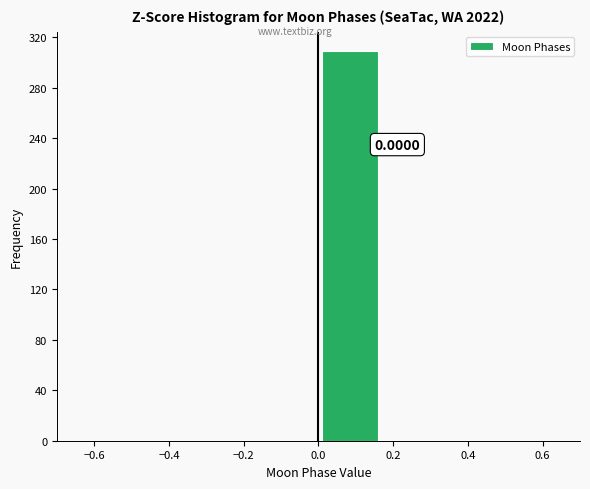

Over which range of the x-axis is the bar tallest?

0.00 to 0.16